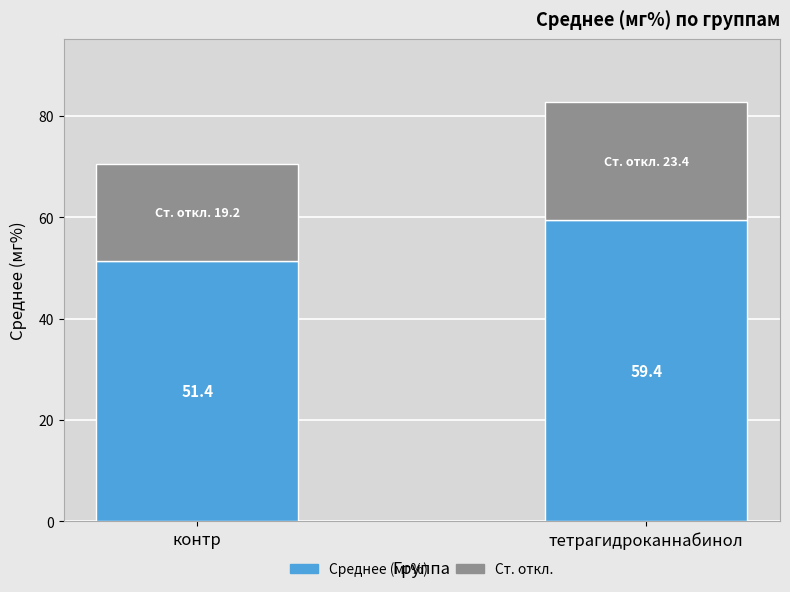

Is it true that Среднее (мг%) equals 81.1 at контр?

False